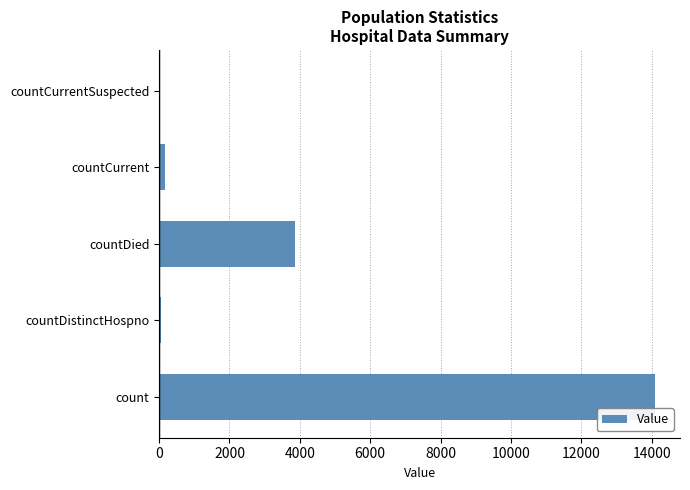

What is the maximum value shown in the chart?

14098